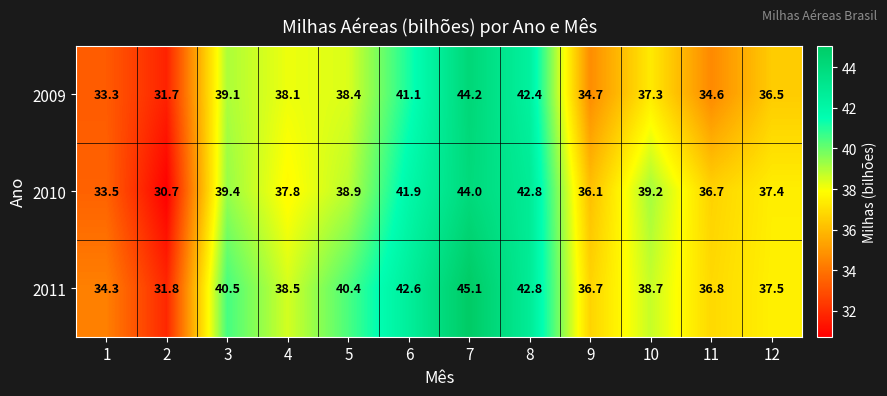

What is the average value of the 2010 series?

38.2